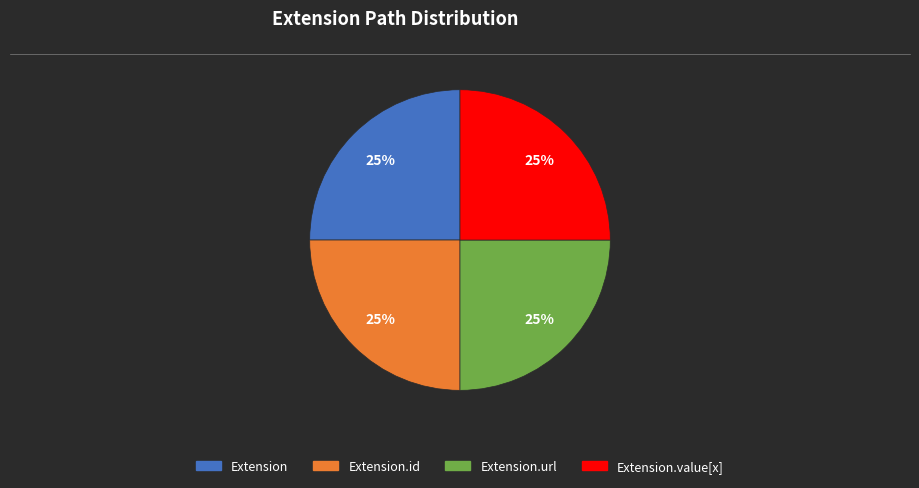

Is there a majority slice in this chart?

No